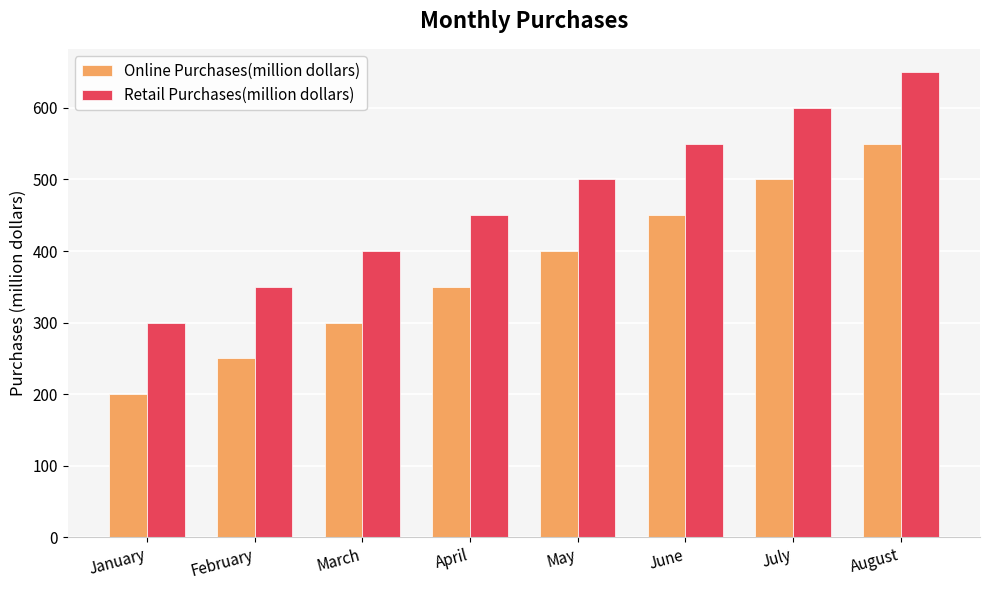

Reading left to right, list all the values displayed in this chart.

Online Purchases(million dollars): 200	250	300	350	400	450	500	550
Retail Purchases(million dollars): 300	350	400	450	500	550	600	650